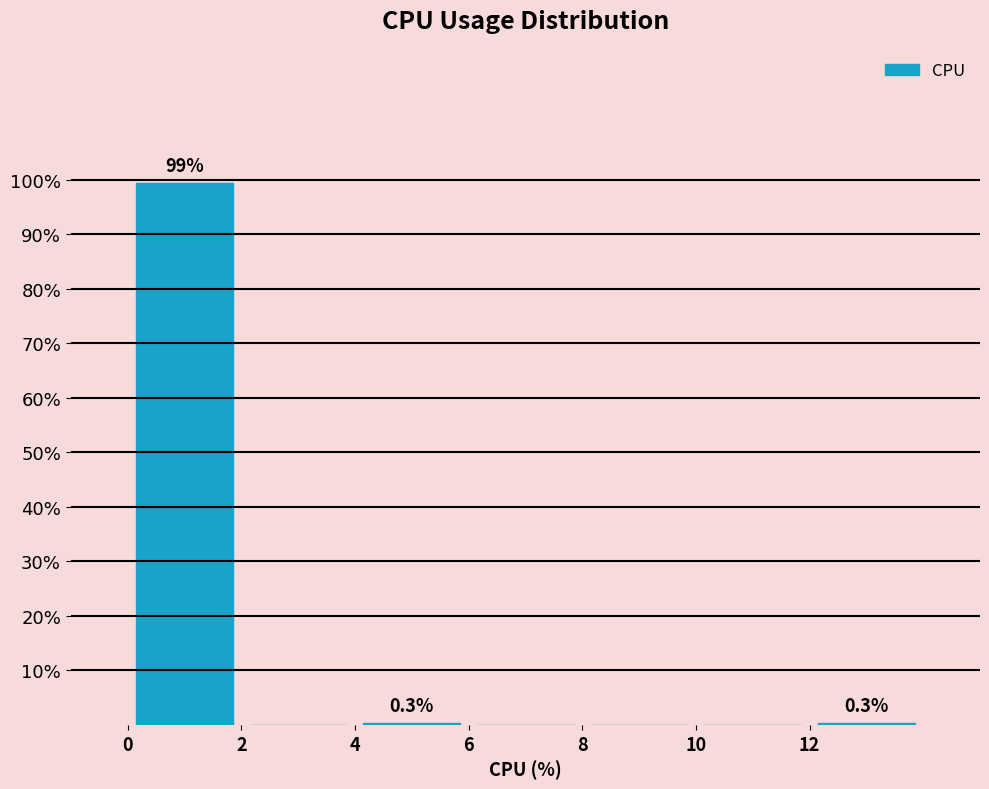

Which range on the x-axis has the tallest bar?

0 to 2